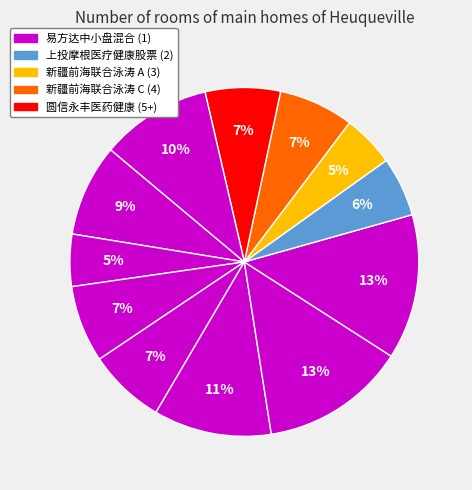

How many segments does this pie chart have?

12